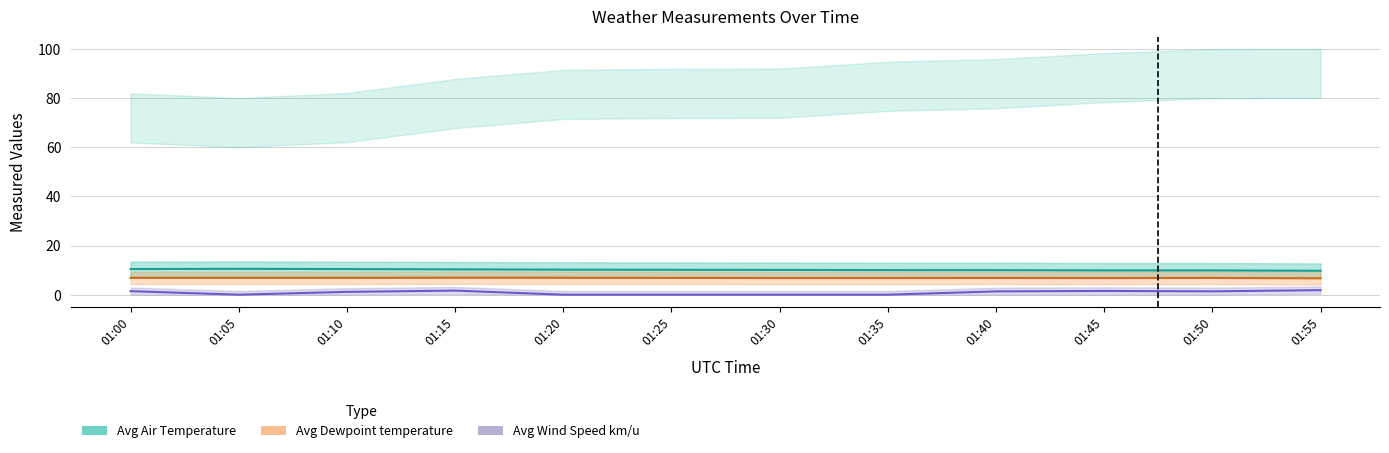

List the labels in order of Act Air Density value, smallest first.

01:55, 01:50, 01:45, 01:40, 01:35, 01:30, 01:25, 01:20, 01:15, 01:10, 01:00, 01:05